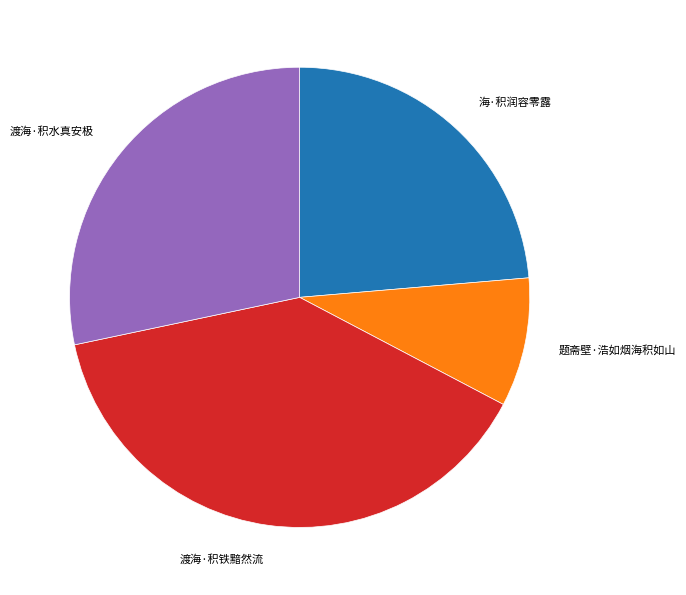

How many segments does this pie chart have?

4